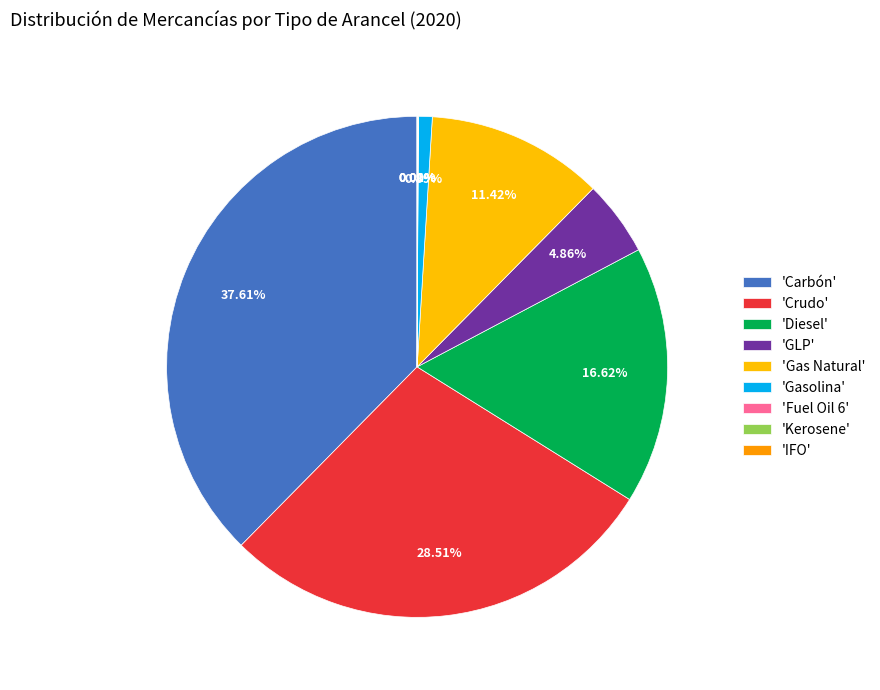

To the nearest percent, what percentage of the pie is Diesel?

17%